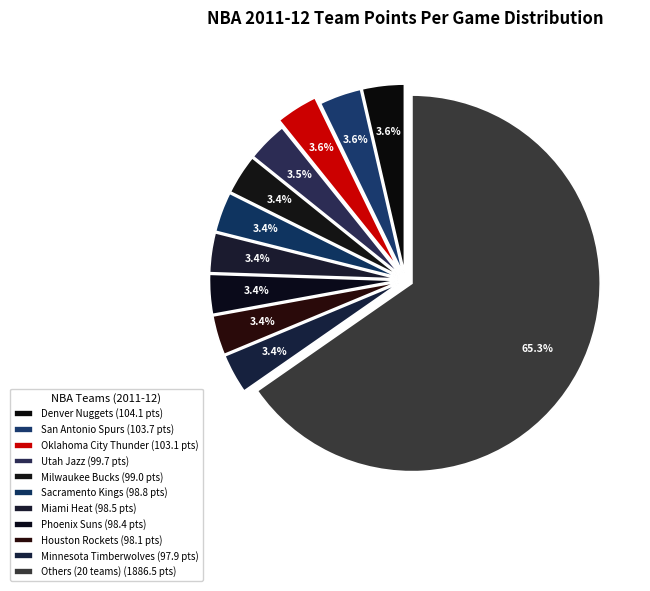

How many slices are in this pie chart?

11